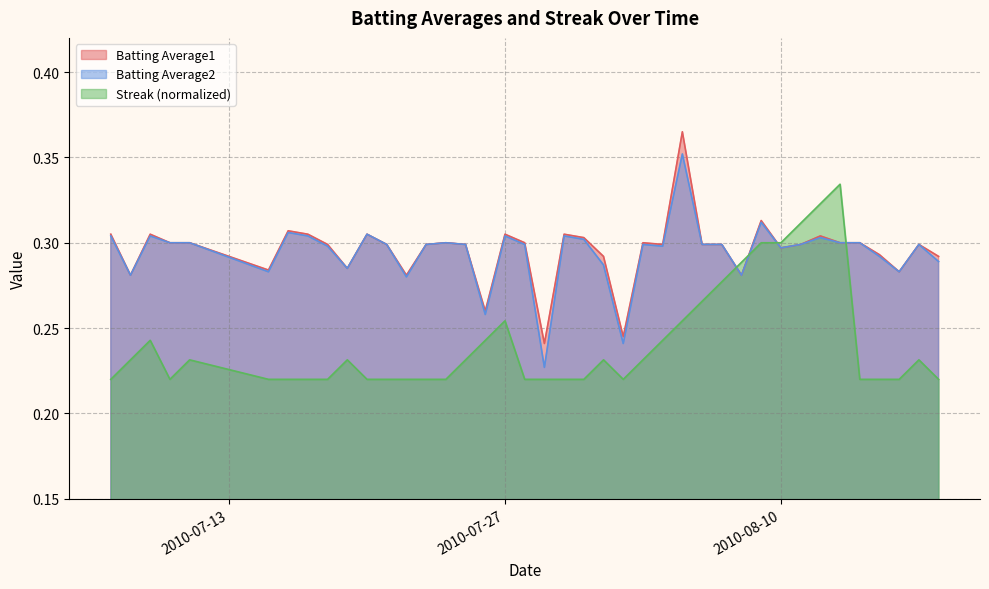

List the series in order of their peak value, highest first.

Batting Average1, Batting Average2, Streak (normalized)